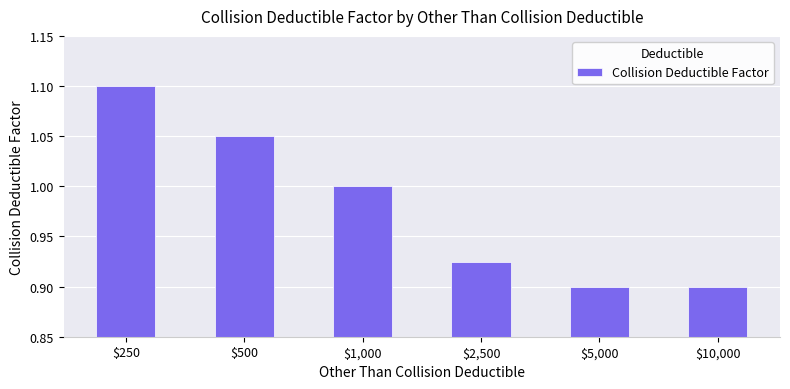

The chart shows a value of 1.4 at $1,000. True or false?

False